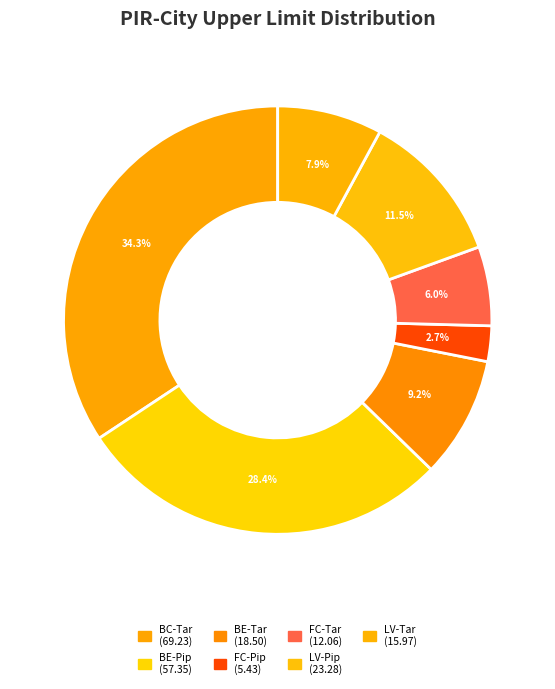

Rank the categories by value from highest to lowest.

BC-Tar, BE-Pip, LV-Pip, BE-Tar, LV-Tar, FC-Tar, FC-Pip